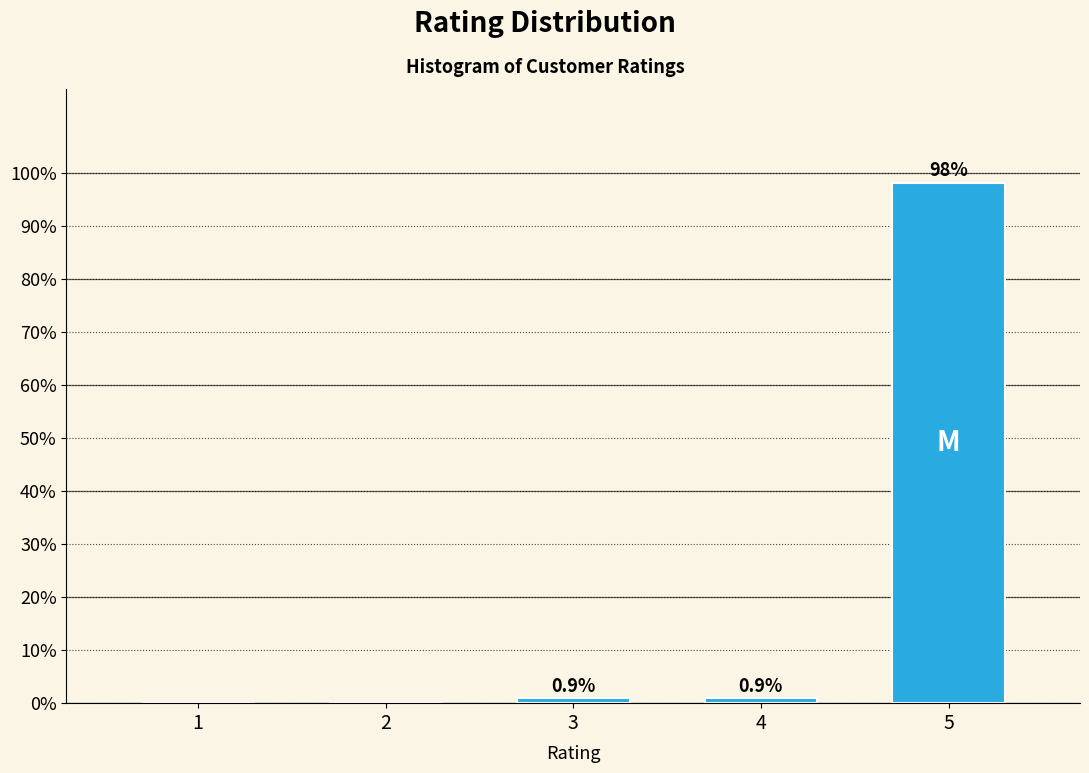

Reading left to right, extract all data points from this chart.

1=0.0	2=0.0	3=0.9	4=0.9	5=98.1